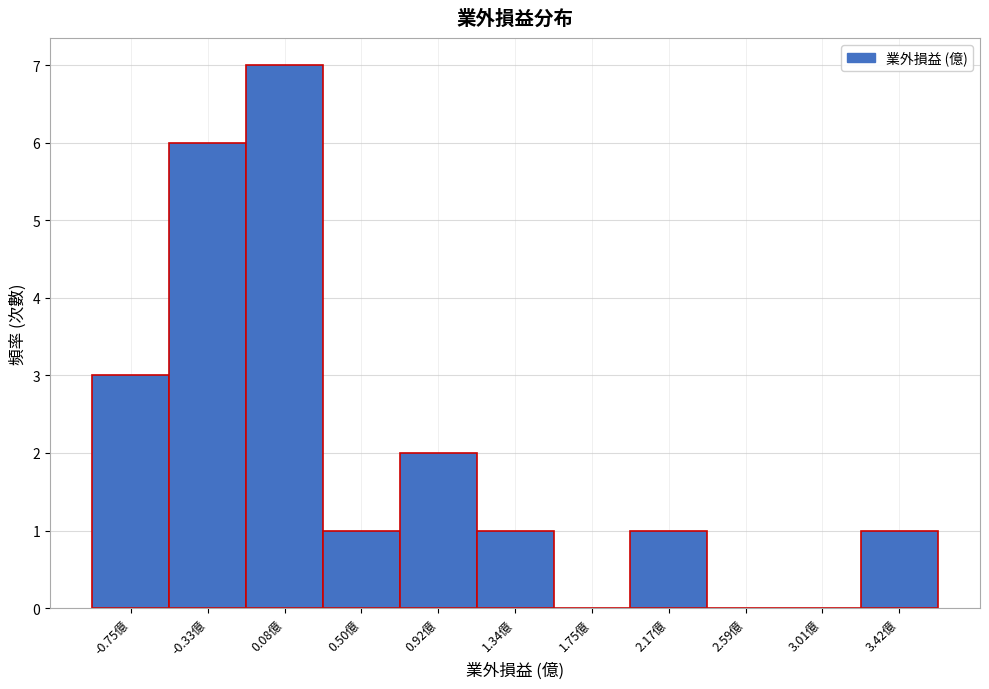

Reading left to right, extract all data points from this chart.

-0.75億=3	-0.33億=6	0.08億=7	0.50億=1	0.92億=2	1.34億=1	1.75億=0	2.17億=1	2.59億=0	3.01億=0	3.42億=1